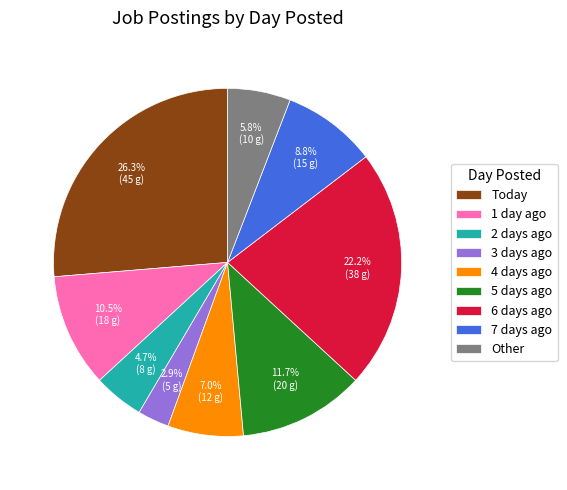

Which slice is the smallest?

3 days ago